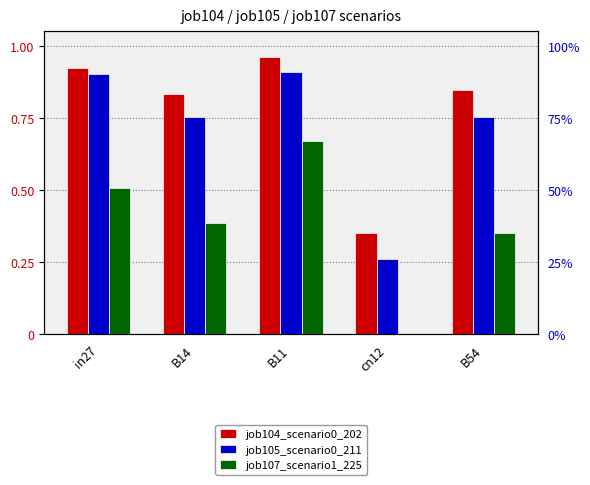

What is the maximum value for job104_scenario0_202?

1.0